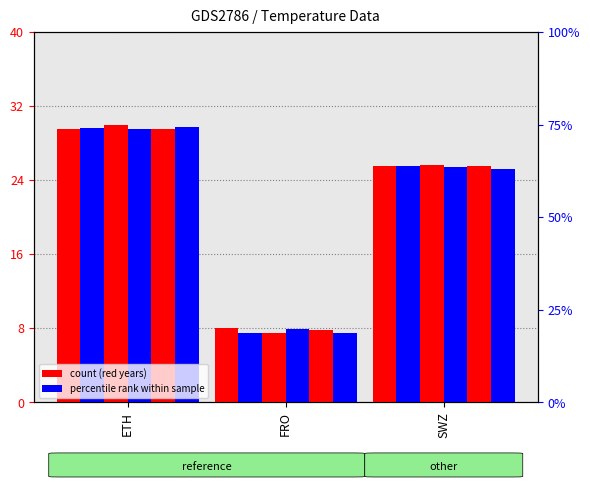

The value of 1906-07 at FRO is 4.6. True or false?

False